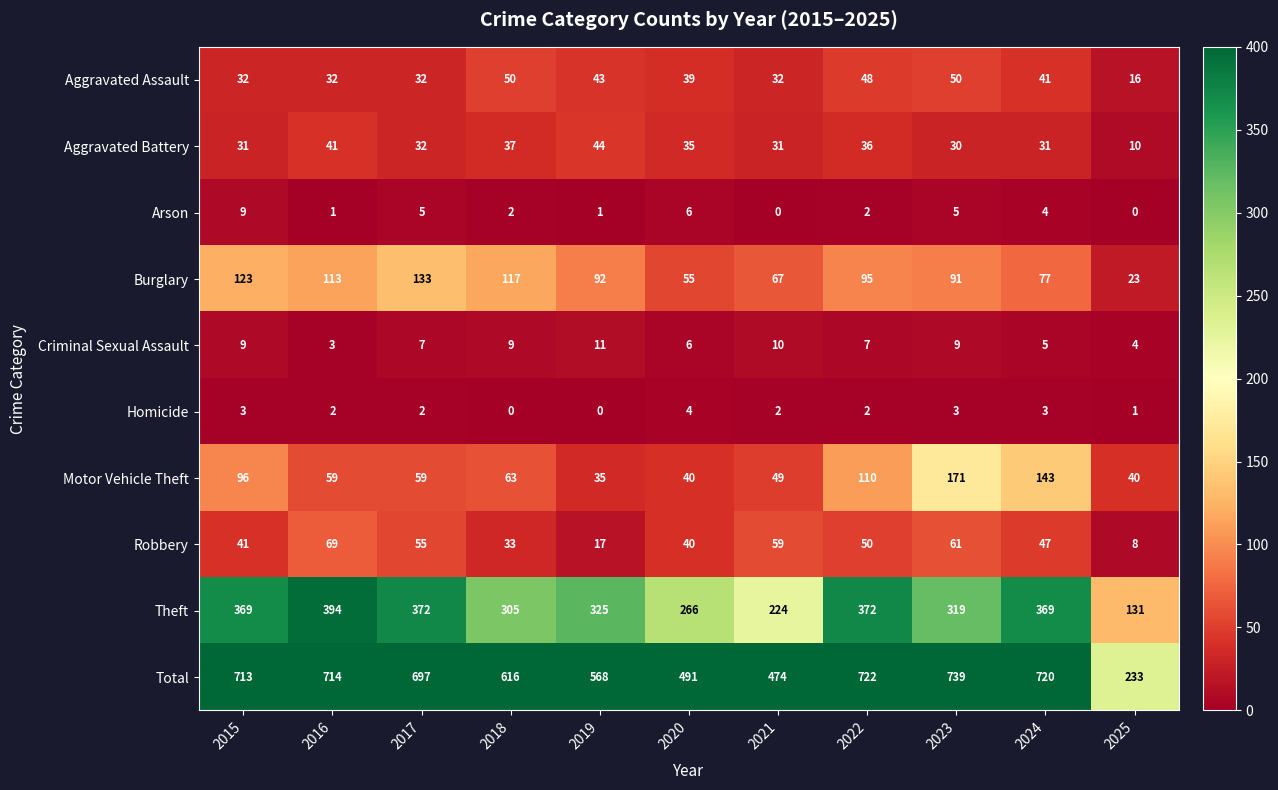

Which series changed the most between 2016 and 2024?

Motor Vehicle Theft